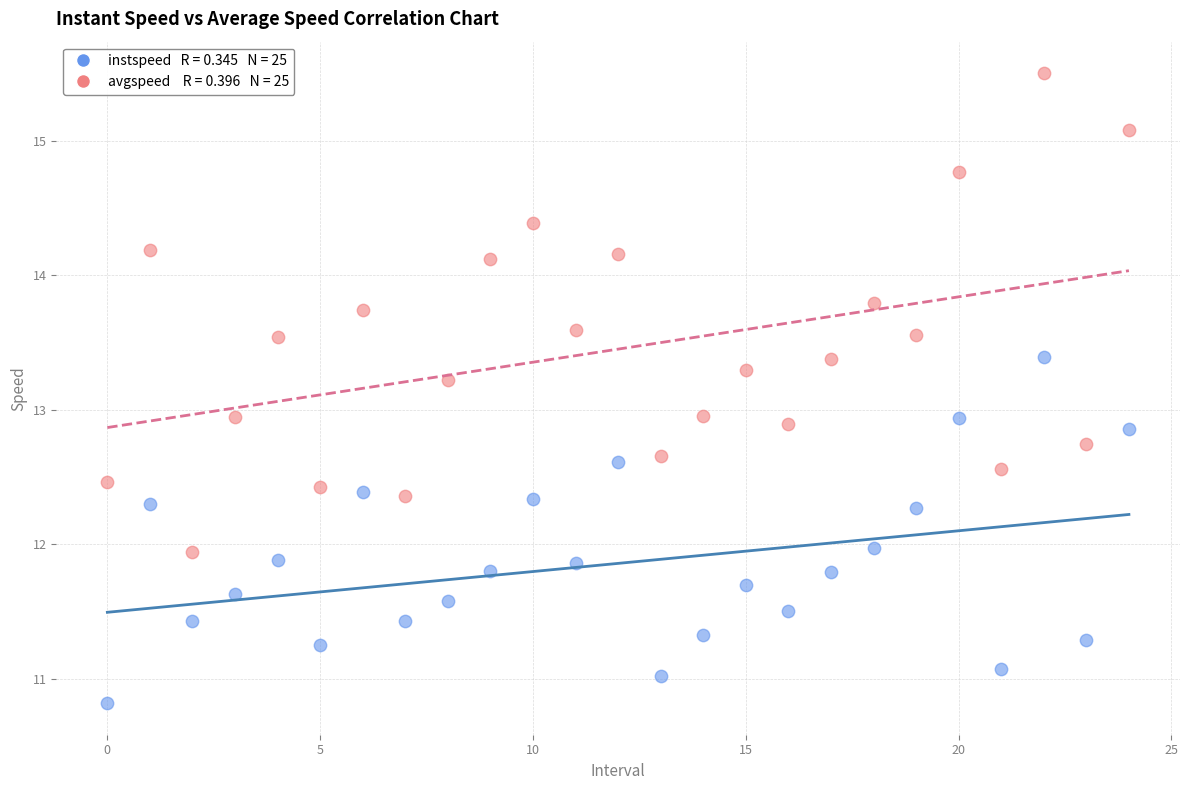

Across all data points, what is the range of Y values (max minus min)?

4.7